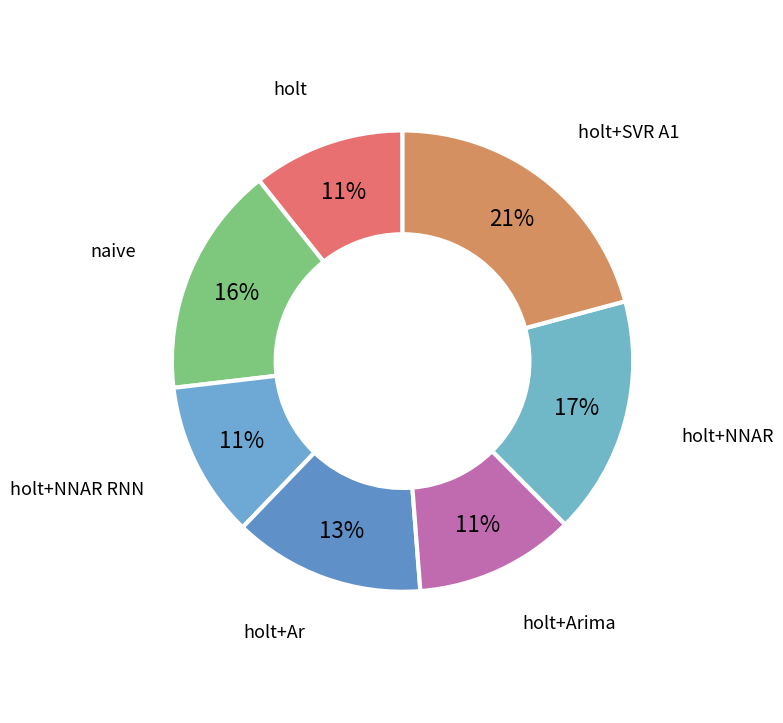

To the nearest percent, what is the average slice percentage?

14%